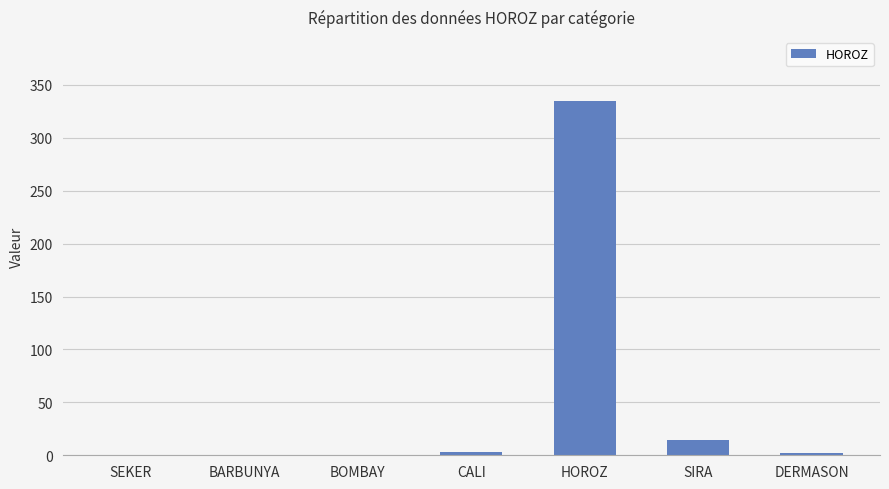

Is it true that the value at DERMASON is 2?

True